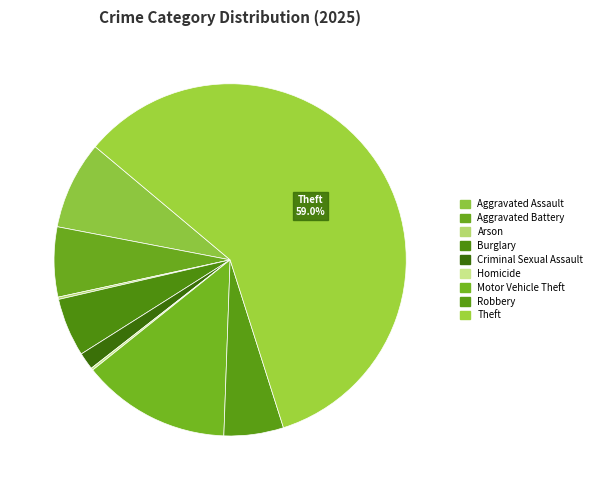

How many slices are in this pie chart?

9